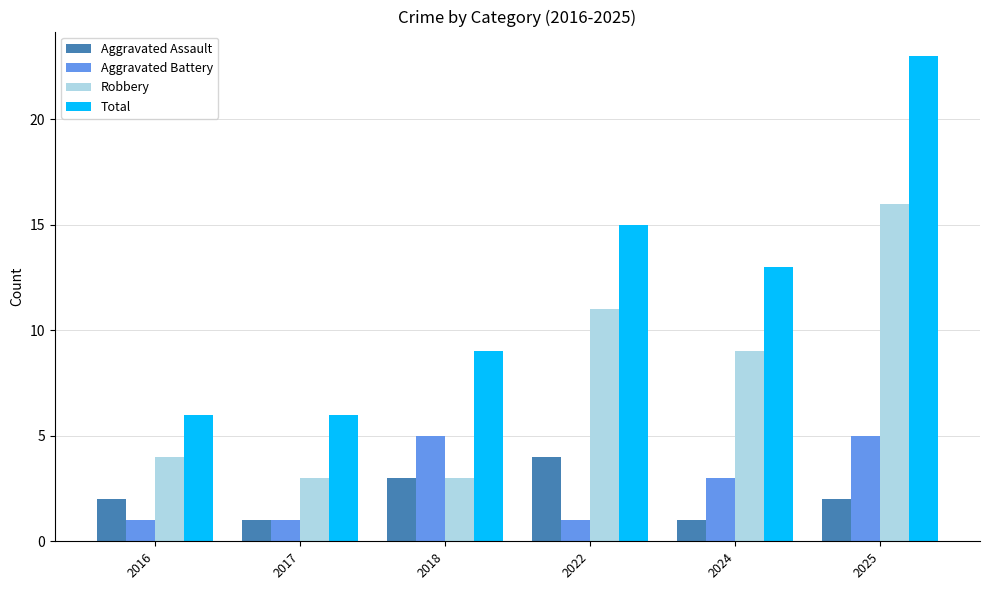

The value of Aggravated Assault at 2016 is 1. True or false?

False